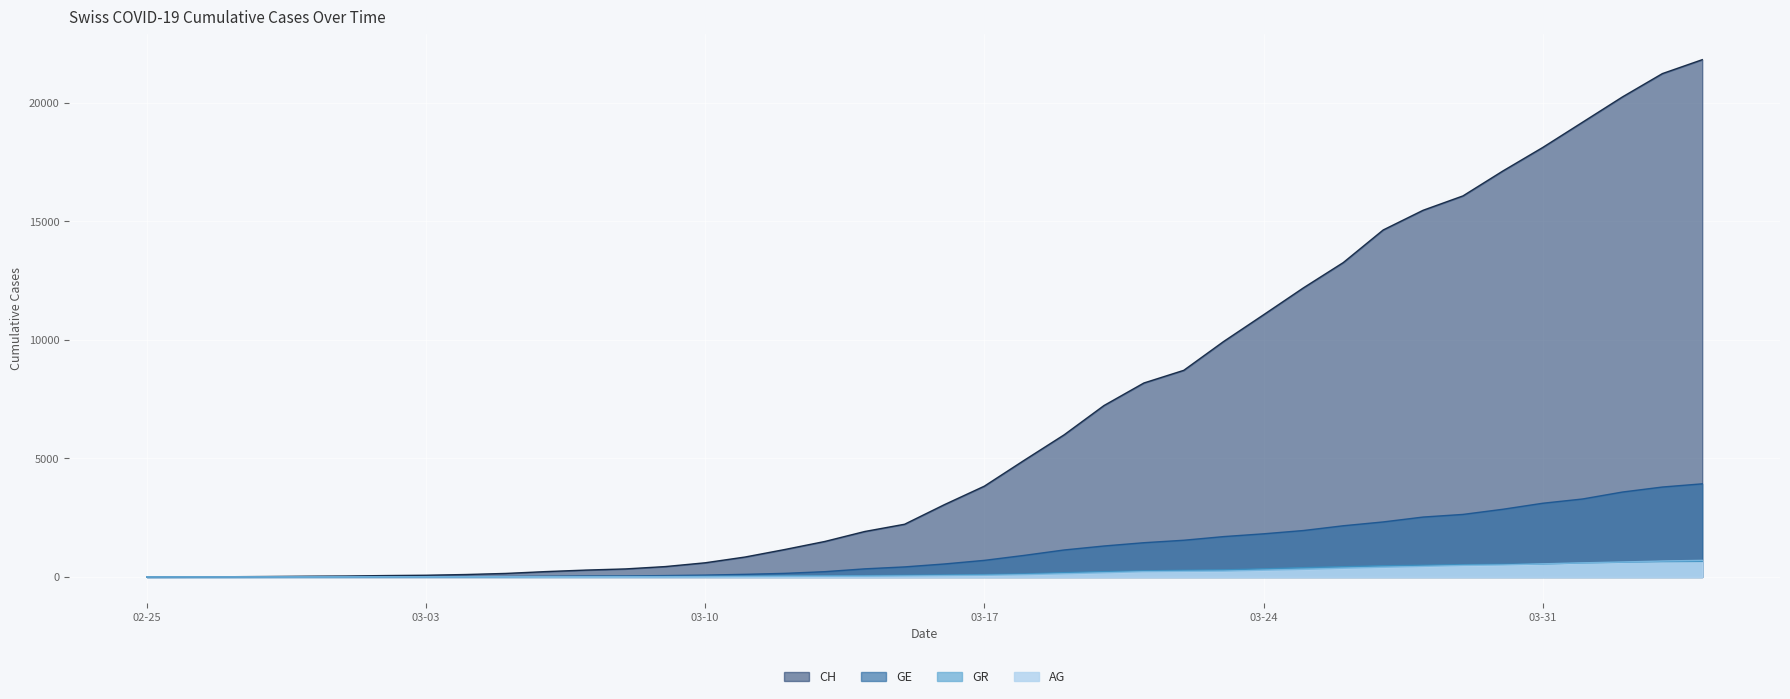

What is the maximum value for AG?

702